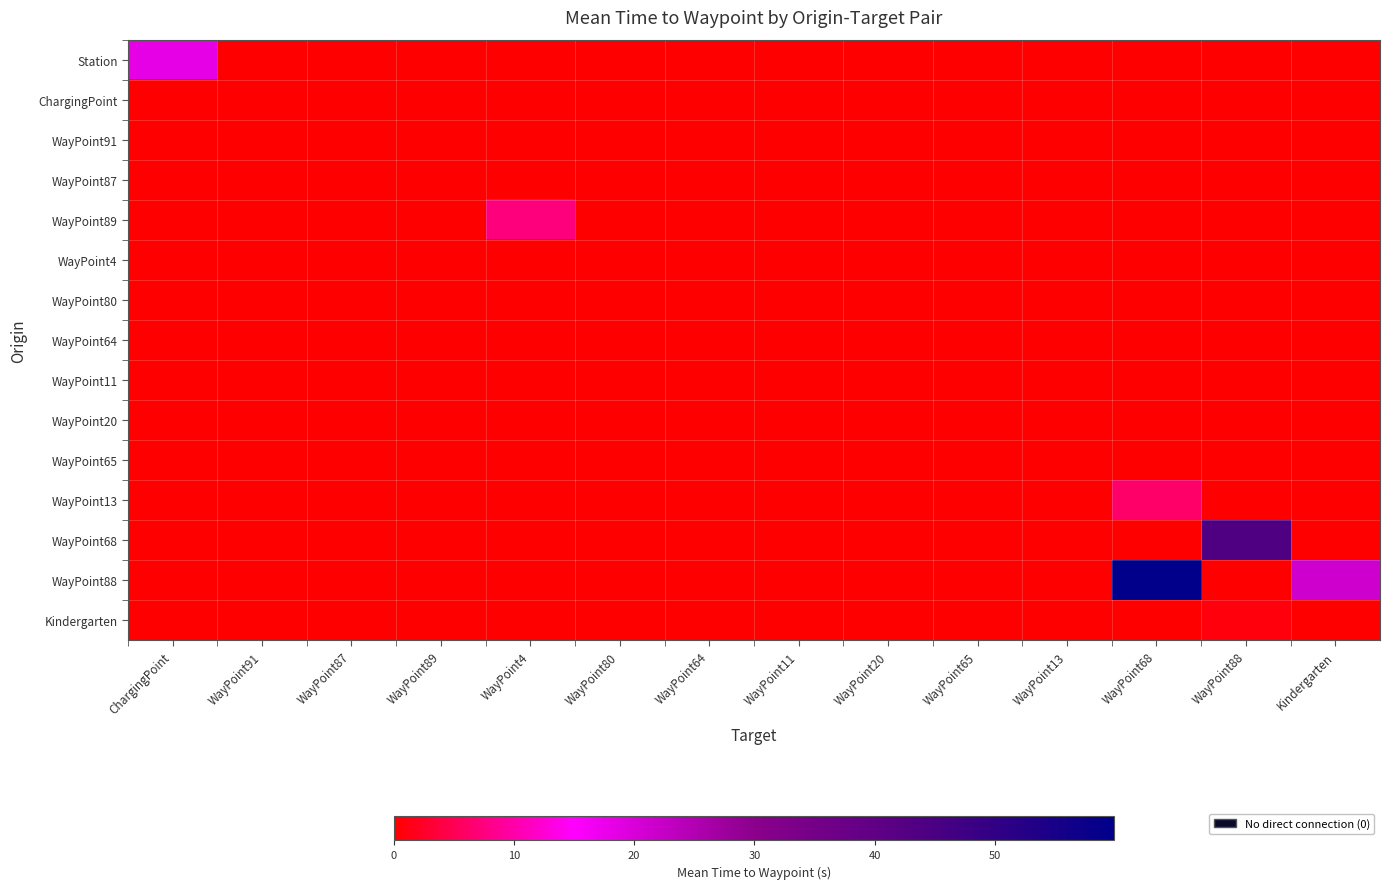

Which series has the largest range (max minus min)?

WayPoint88